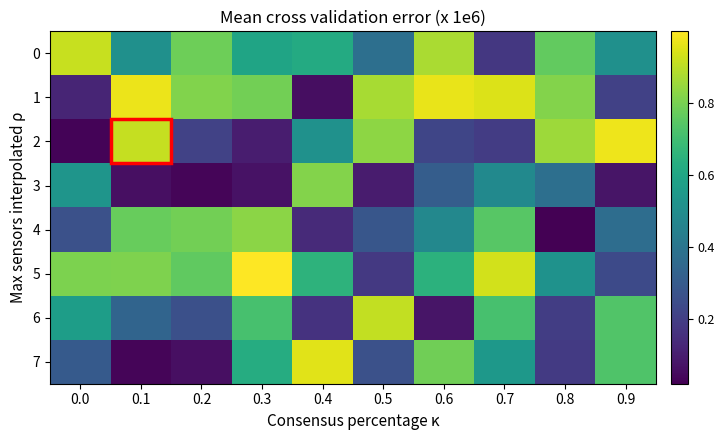

Which series has the widest spread of values?

2